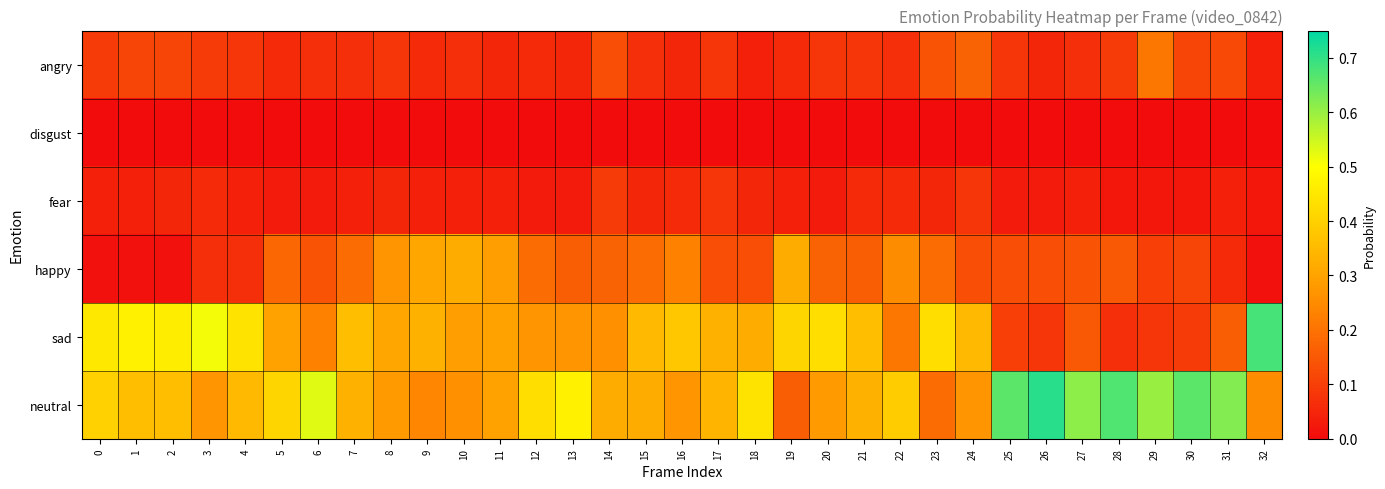

What is the maximum value shown in the chart?

0.7